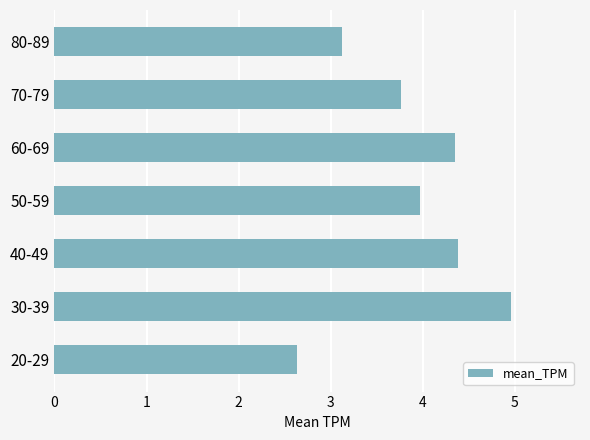

How many data points are less than 3?

1